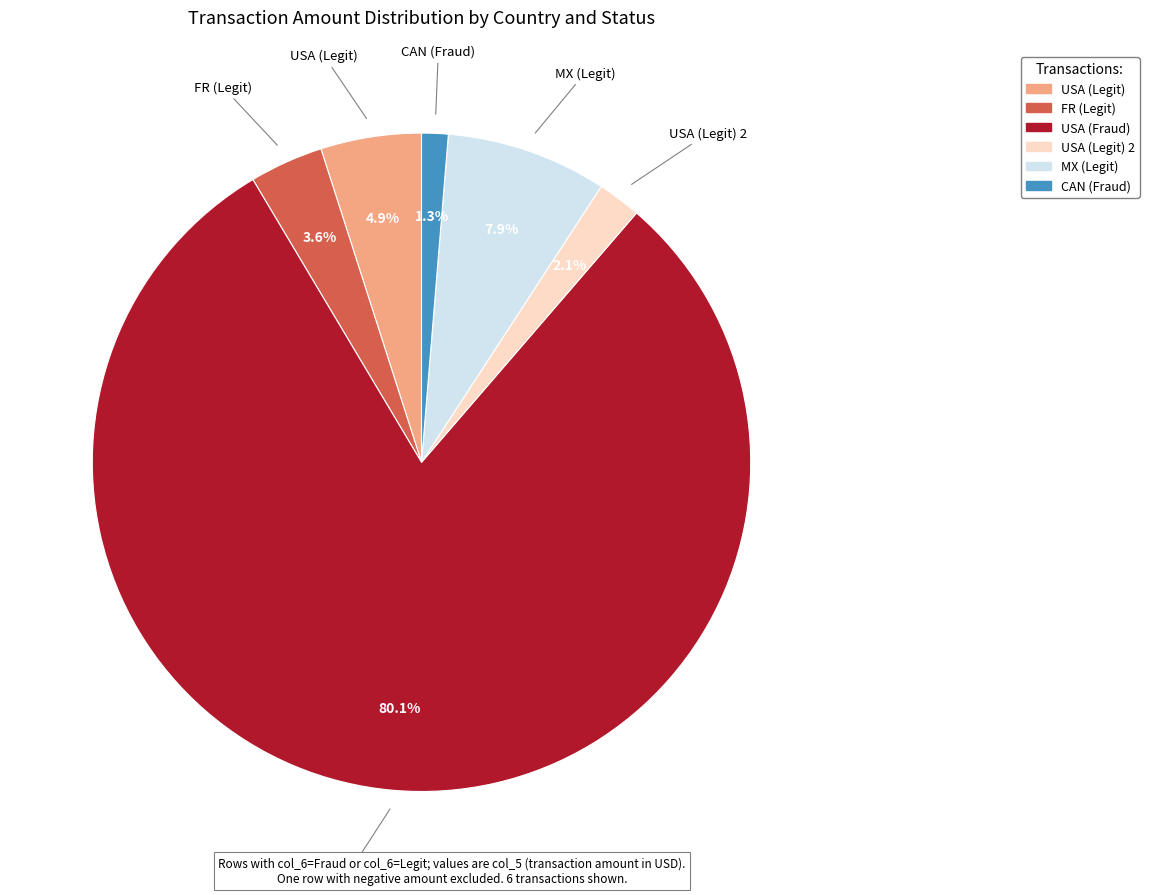

To the nearest percent, what portion does USA (Fraud) represent?

80%